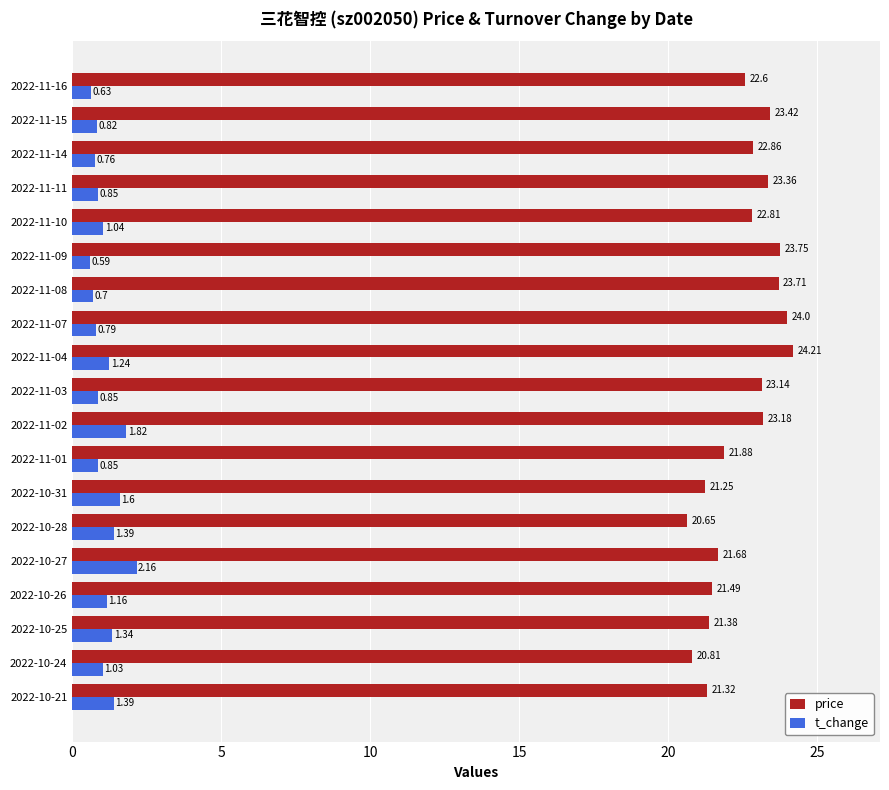

What are all the series names shown in the legend?

price, t_change